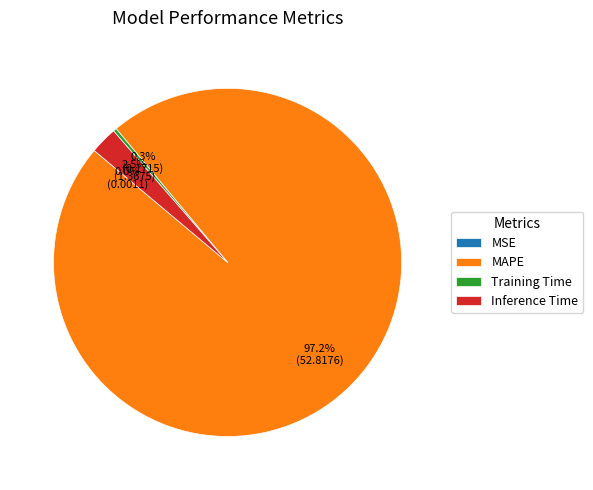

Combined, do Inference Time and MAPE account for over 50%?

Yes